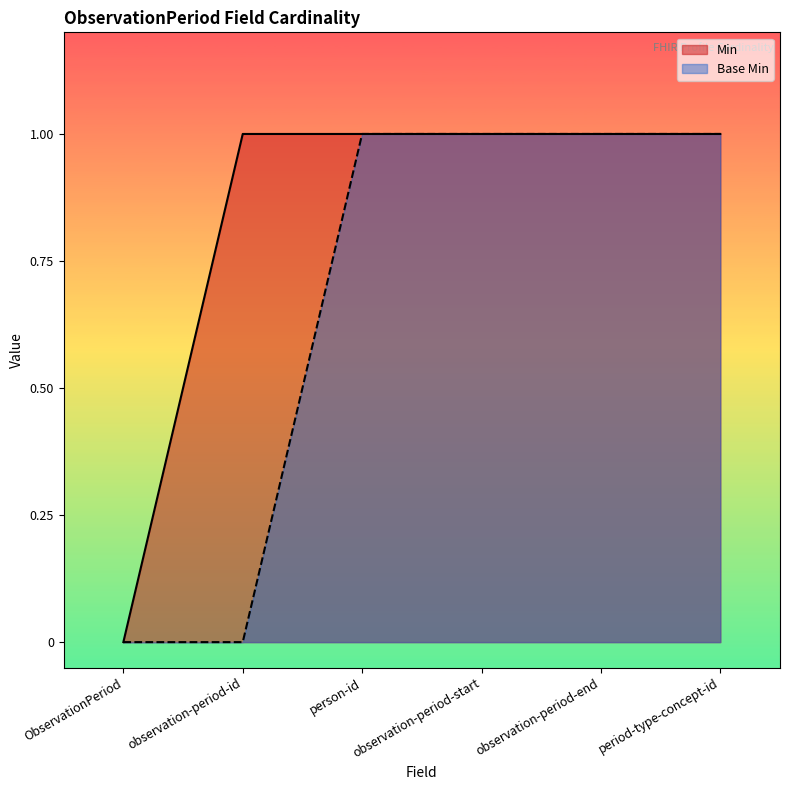

The Min series shows 0 at observation-period-id. True or false?

False